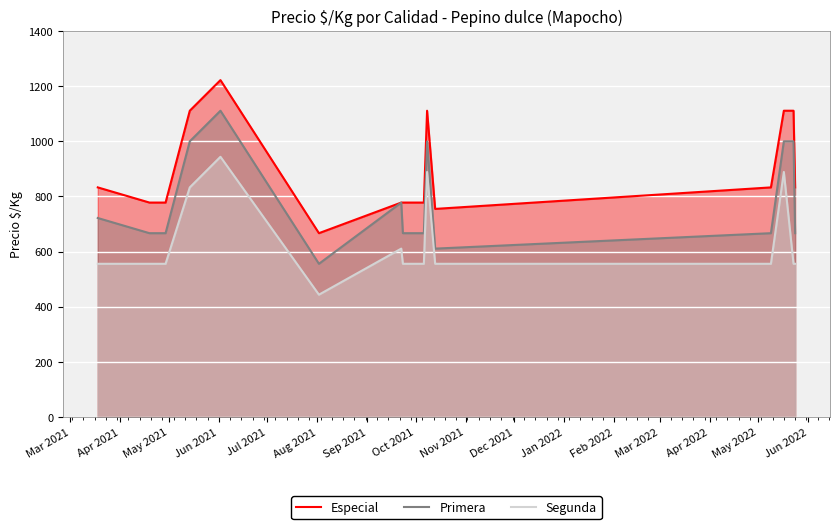

In Primera, how many points are higher than both neighbors (excluding endpoints)?

3